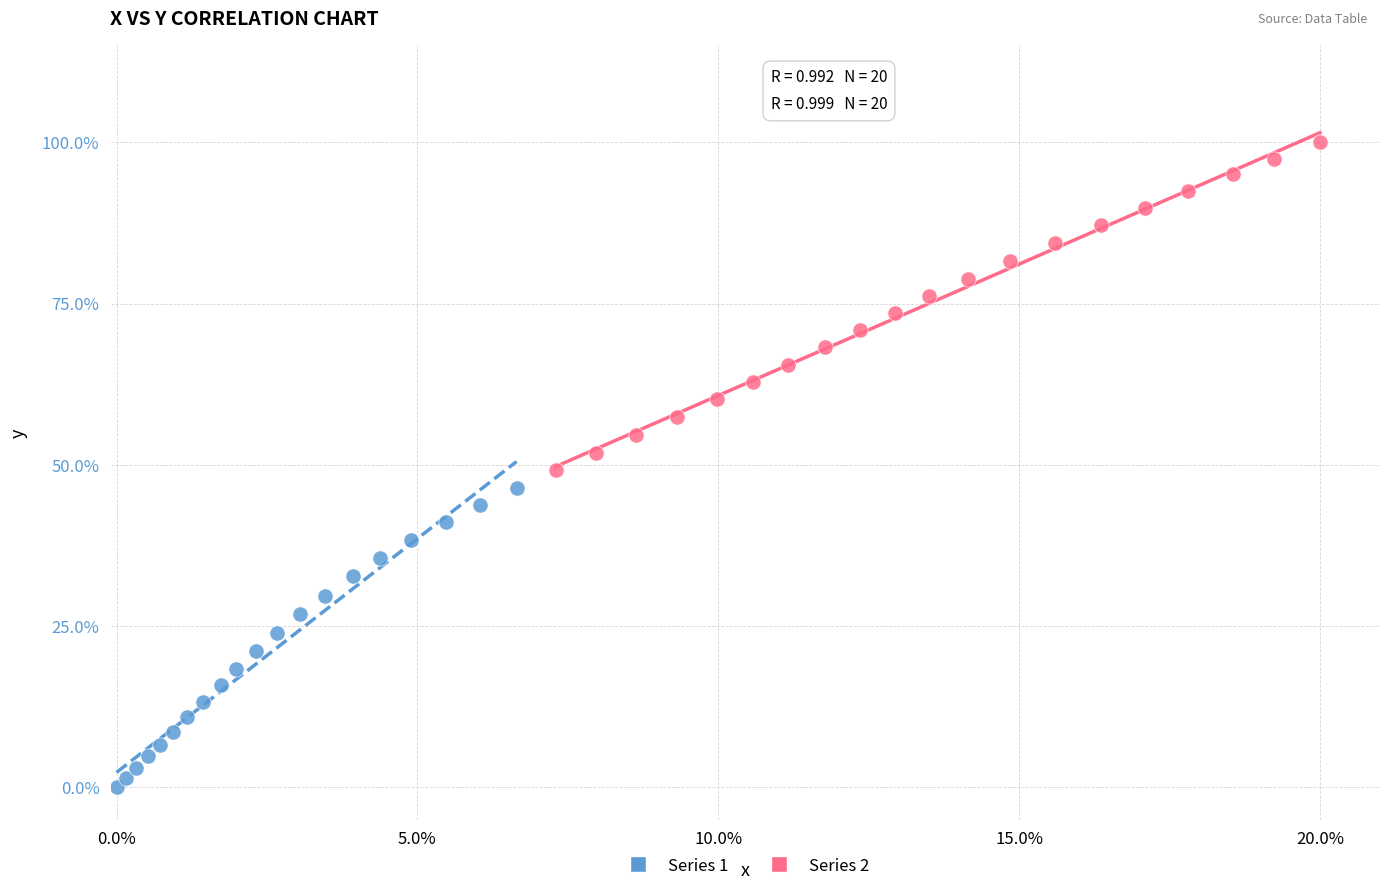

What are all the series names shown in the legend?

Series 1, Series 2